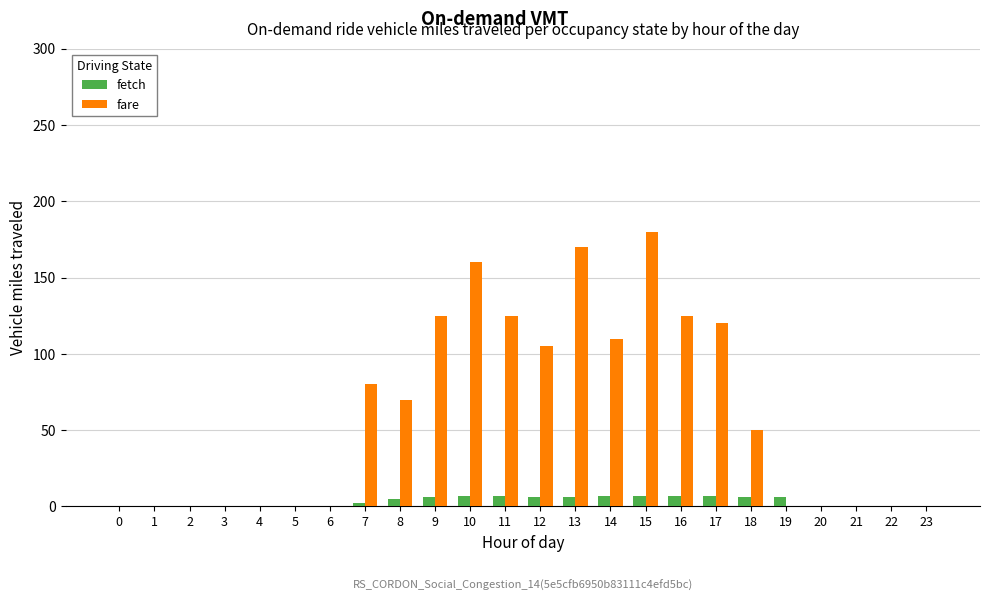

True or false: fare has a value of 70.6 at 12.

False